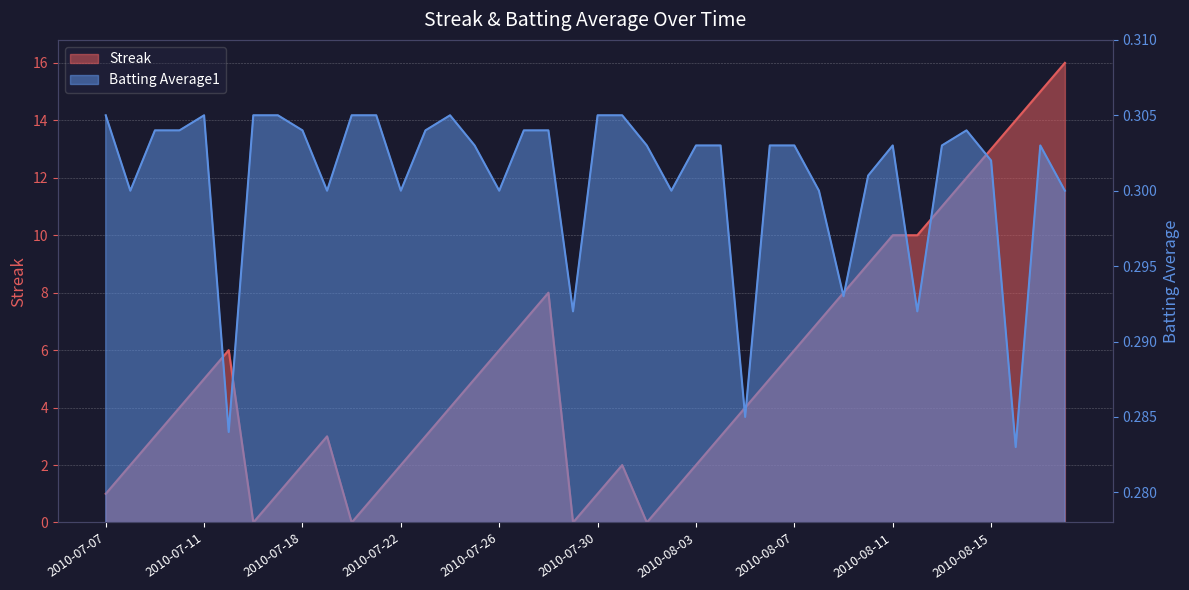

What are all the series names shown in the legend?

Streak, Batting Average1